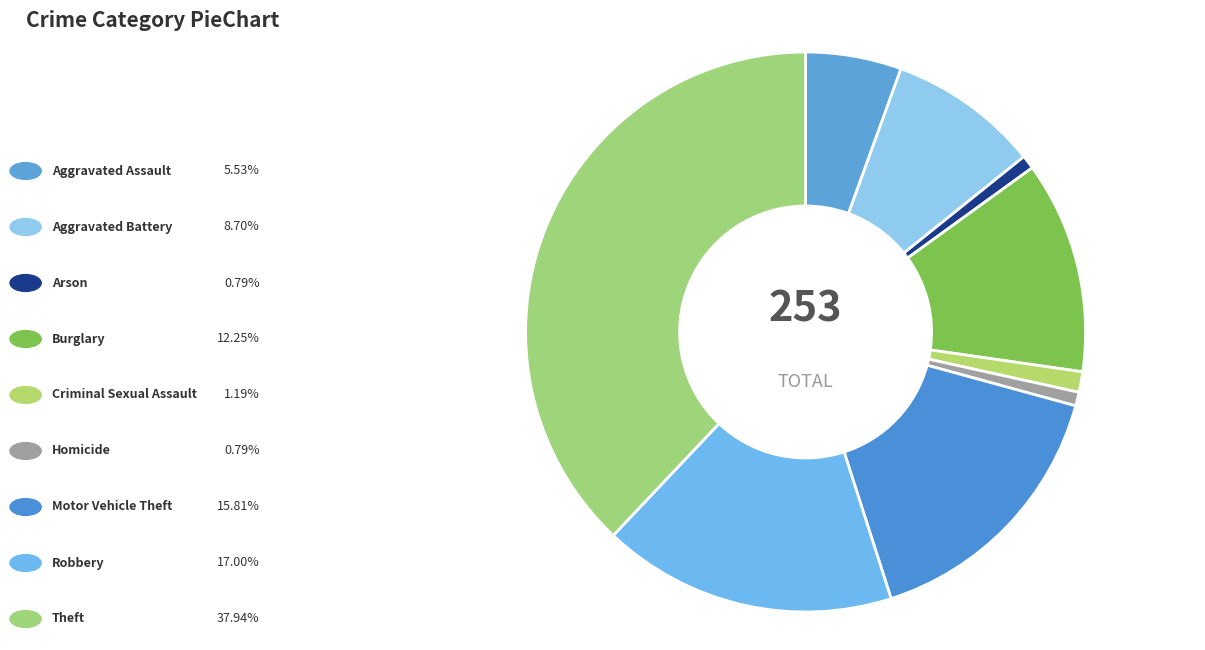

Count the number of slices in the pie.

9